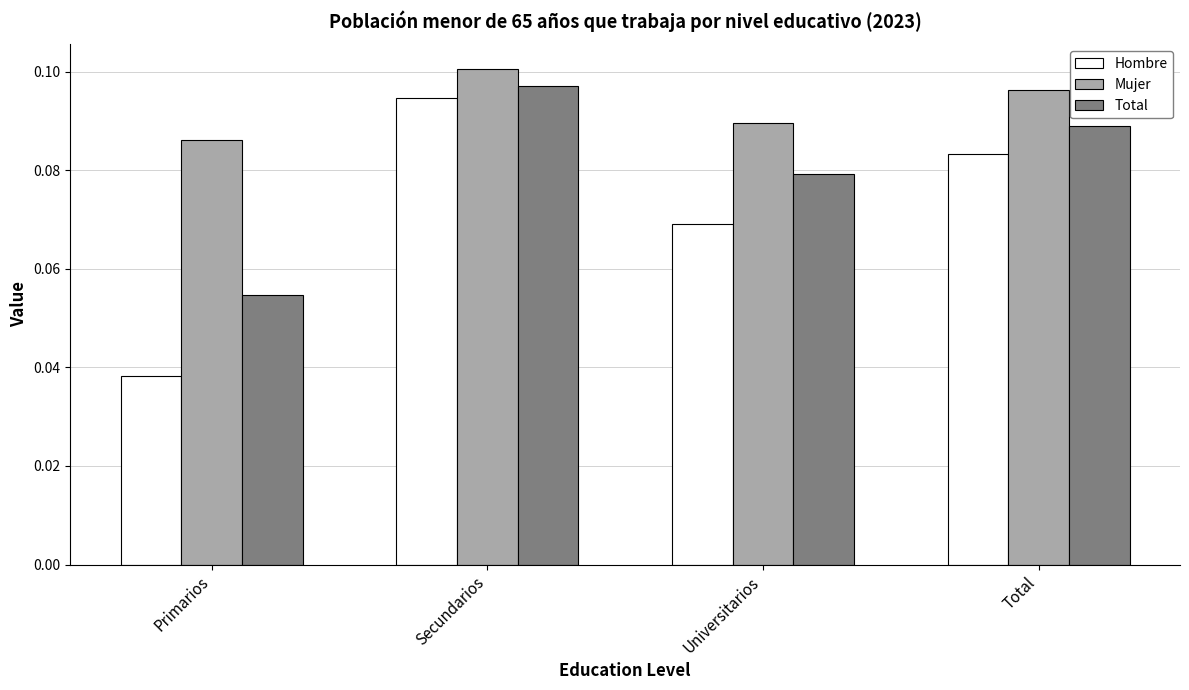

How many bars are there in each group?

3